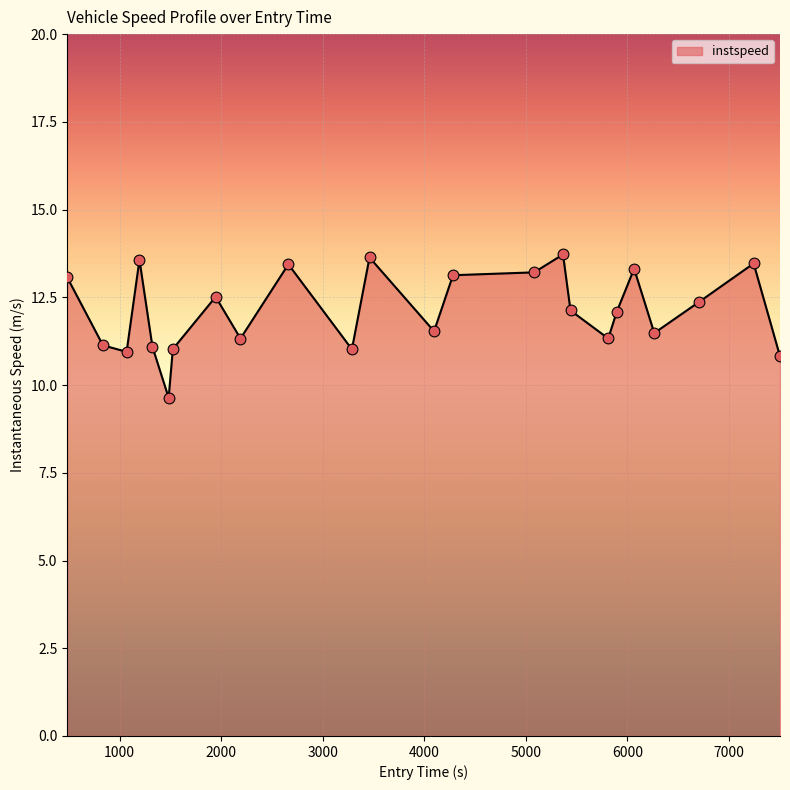

What is the greatest value displayed?

13.7